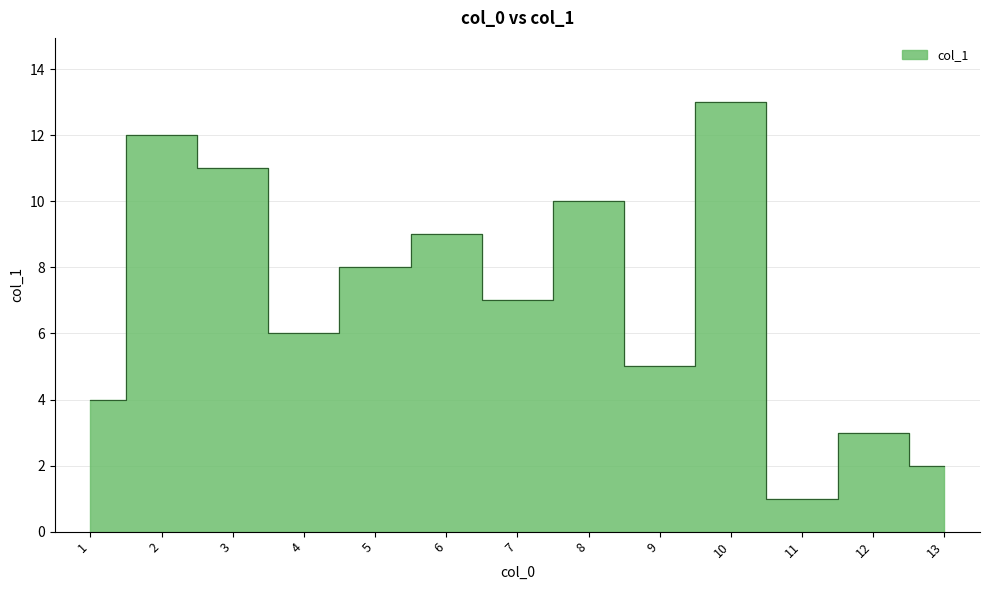

What is the change in value from 11 to 1?

+3